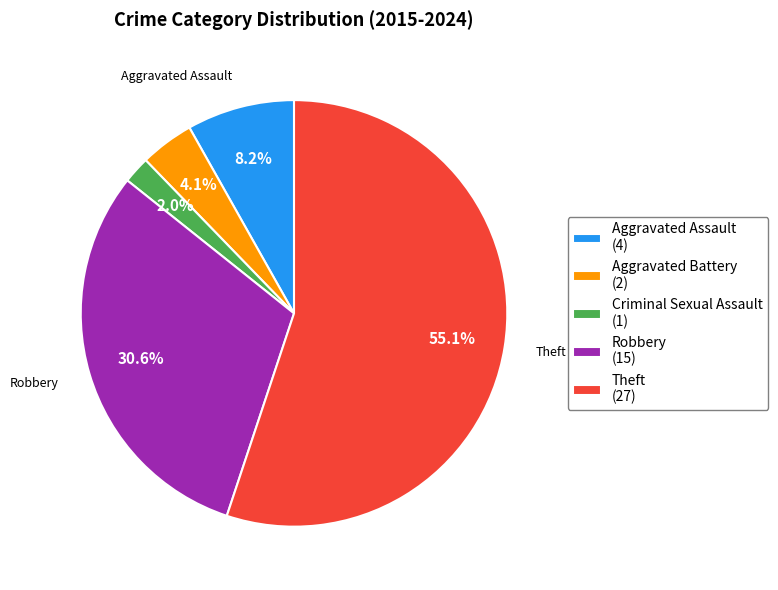

What percentage is the Robbery slice, to the nearest percent?

31%